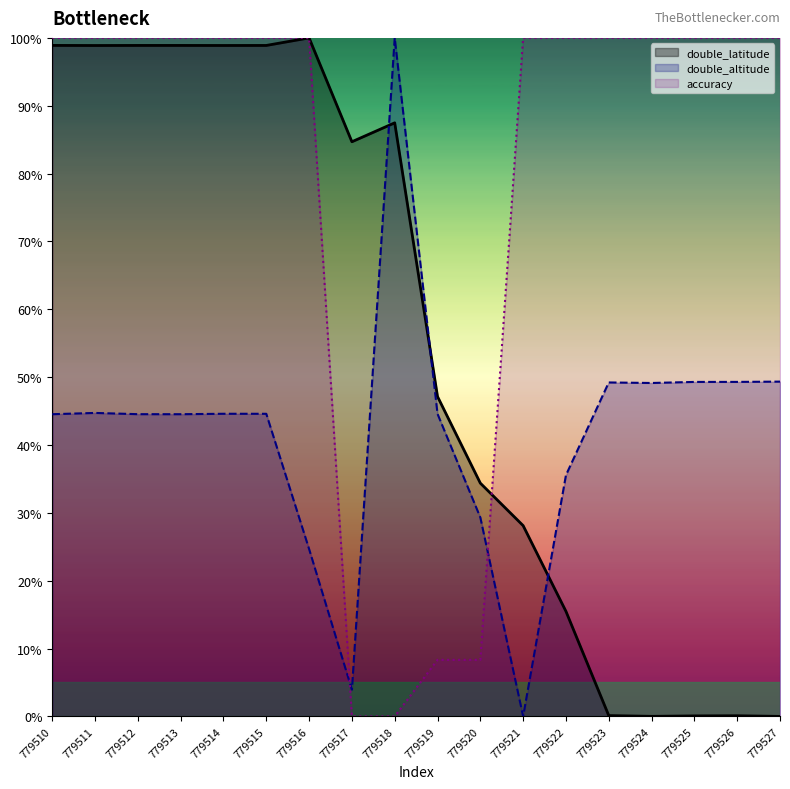

Reading left to right, list all the values displayed in this chart.

double_latitude: 98.9	98.9	98.9	98.9	98.9	98.9	100.0	84.7	87.5	47.1	34.4	28.1	15.5	0.1	0.0	0.1	0.1	0.0
double_altitude: 44.5	44.7	44.5	44.5	44.6	44.6	24.7	3.9	100.0	44.6	29.3	0.0	35.6	49.2	49.1	49.3	49.3	49.3
accuracy: 100.0	100.0	100.0	100.0	100.0	100.0	100.0	0.0	0.0	8.3	8.3	100.0	100.0	100.0	100.0	100.0	100.0	100.0